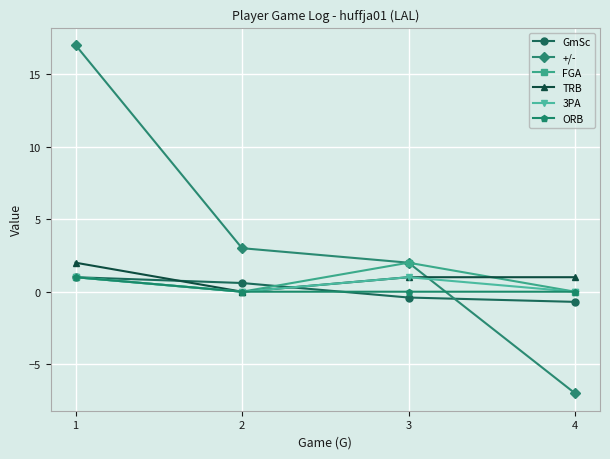

What is the difference between the maximum and minimum values in the +/- series?

24.0